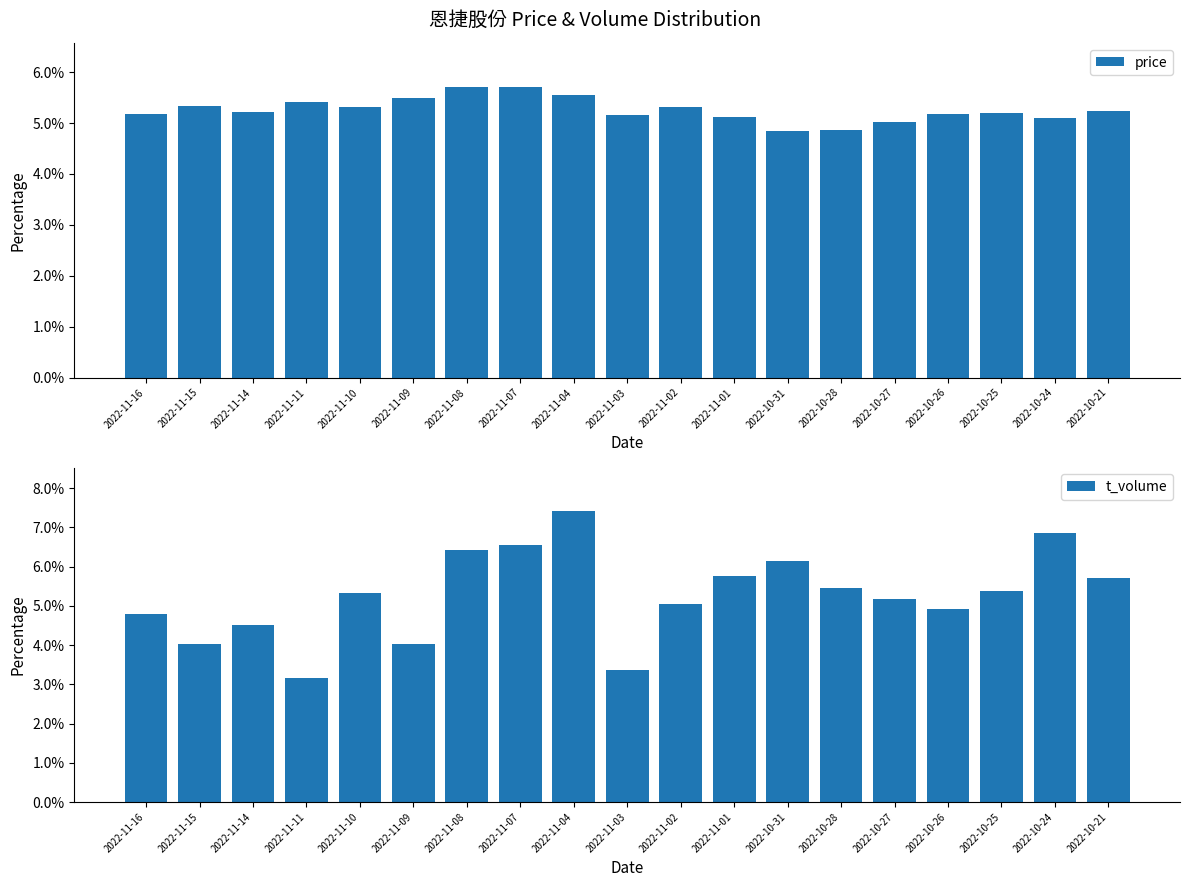

What is the difference between the price values at 2022-11-02 and 2022-11-01?

0.2